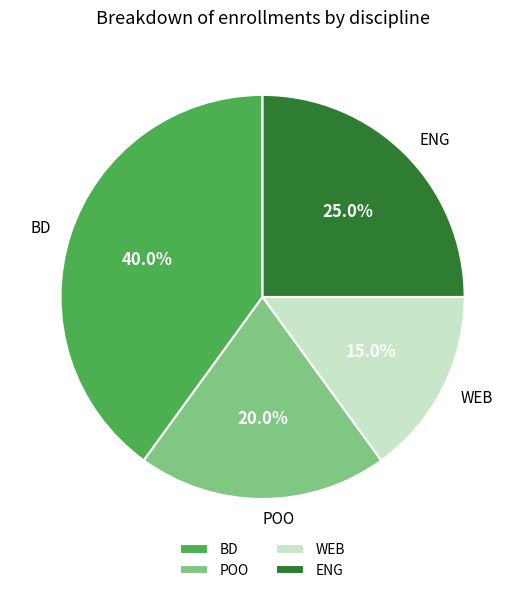

Count the number of slices in the pie.

4